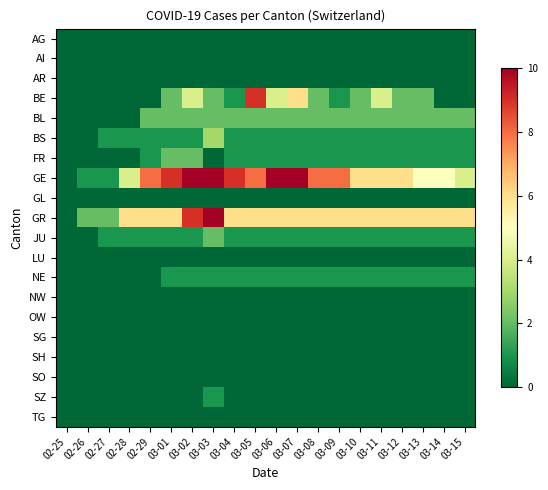

Which series has the largest total across all categories?

GE